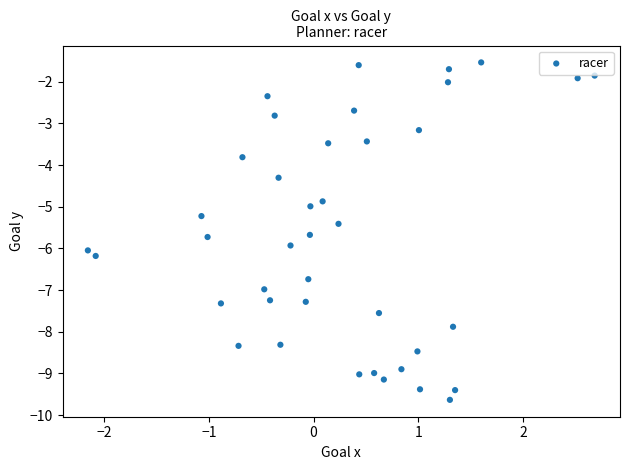

What is the range of X values (max minus min)?

4.8